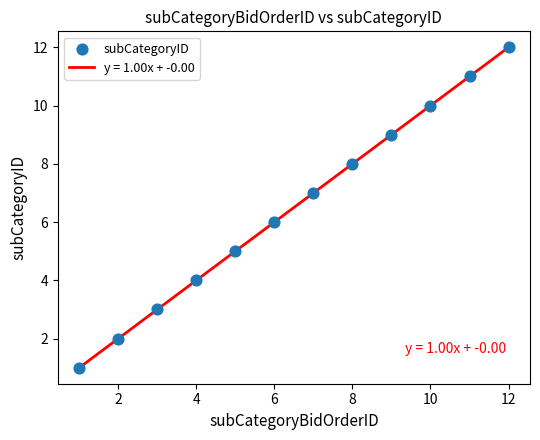

What is the greatest value displayed?

12.0